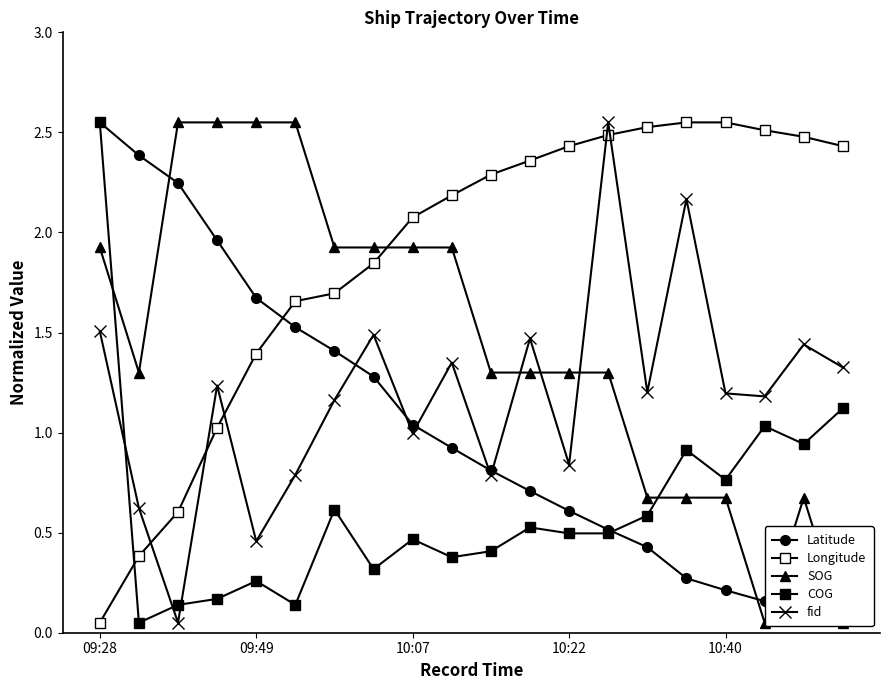

What position from the right is 10?

10